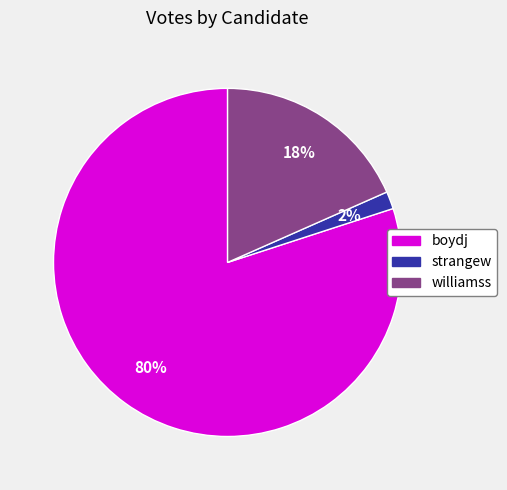

How many segments does this pie chart have?

3